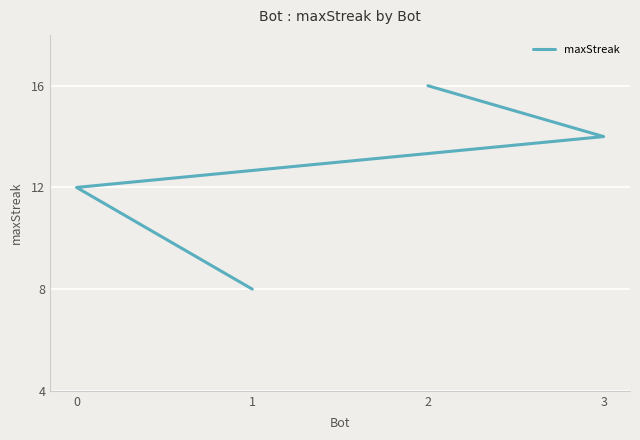

Is this an area chart (filled region under the line)?

No